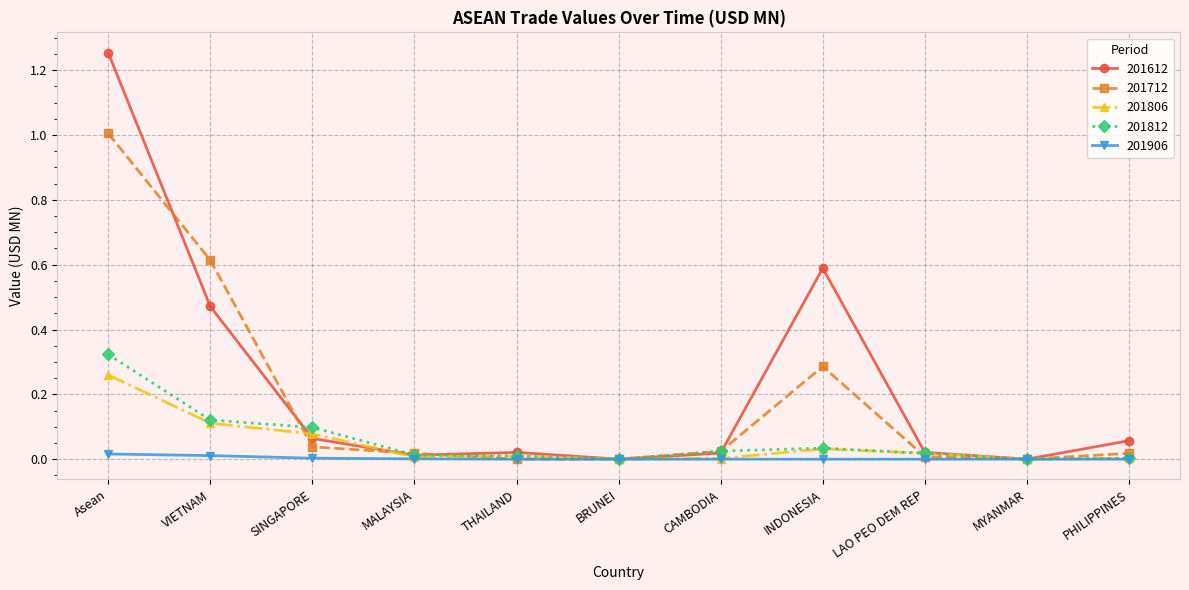

True or false: 201812 has more than 0 points higher than both neighbors.

True